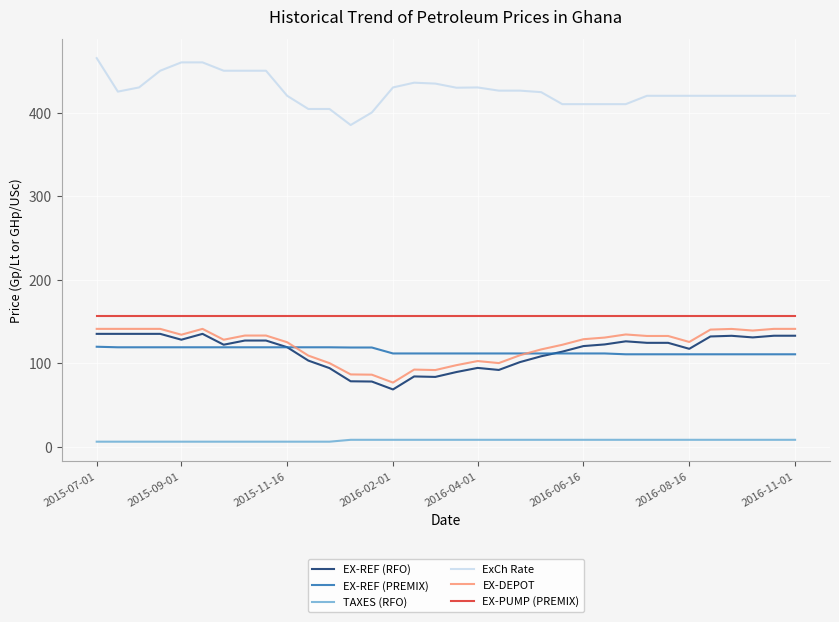

True or false: EX-DEPOT and TAXES (RFO) intersect in this chart.

False